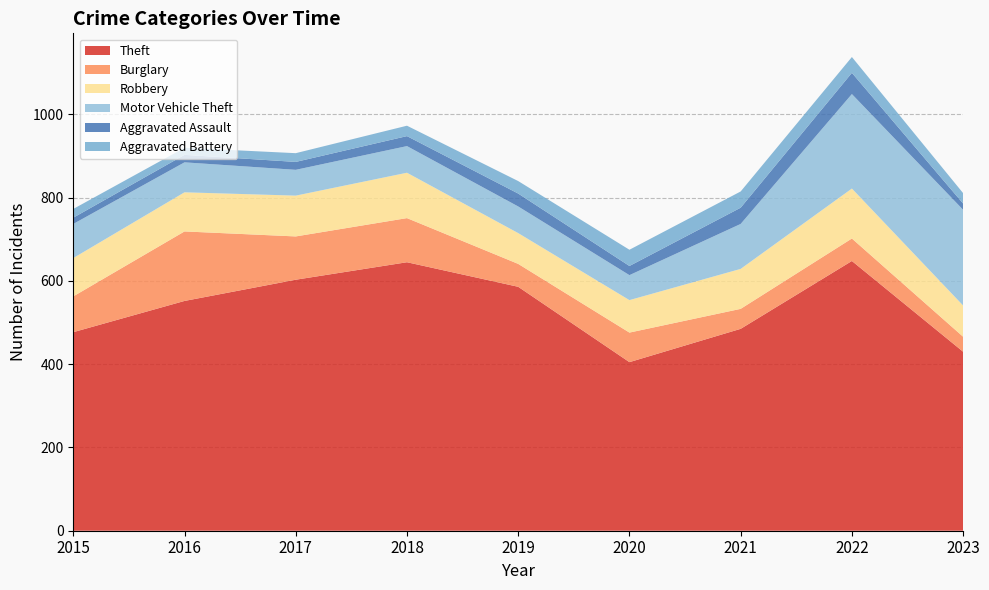

Reading left to right, what are all the values shown in this chart?

Theft: 477	552	603	645	586	405	485	648	430
Burglary: 86	167	104	106	55	71	48	54	36
Robbery: 92	94	98	109	74	78	96	120	75
Motor Vehicle Theft: 82	72	62	64	64	60	108	227	230
Aggravated Assault: 15	18	19	24	31	22	39	51	15
Aggravated Battery: 21	17	21	25	30	39	39	38	25